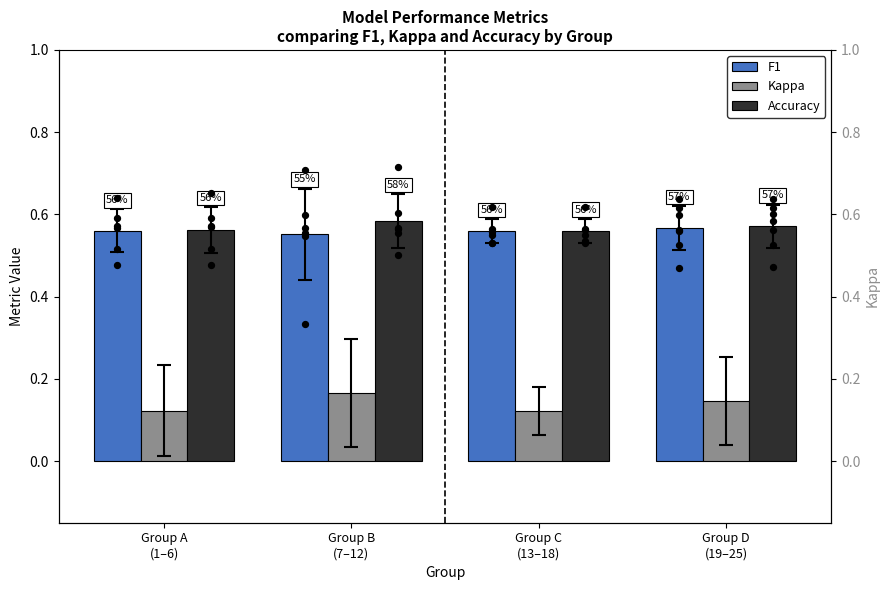

What are all the series names shown in the legend?

F1, Kappa, Accuracy